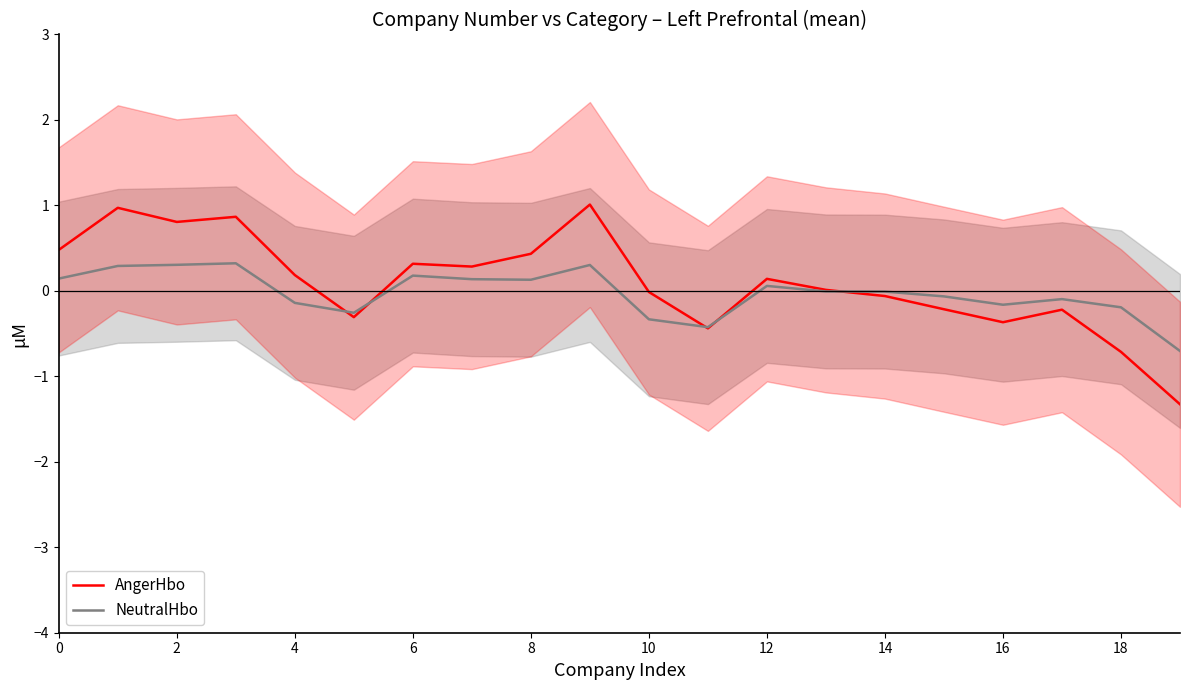

What is the maximum value for AngerHbo?

1.0